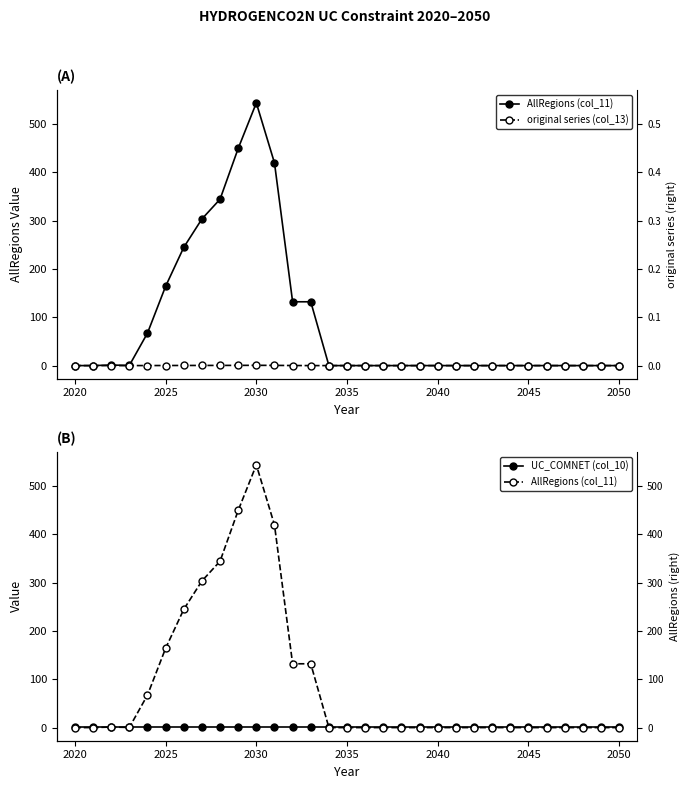

Reading left to right, transcribe all the data shown in this chart.

AllRegions (col_11): 0.0	0.0	1.1	0.3	67.3	164.3	244.9	303.7	344.6	449.8	544.1	419.8	132.2	132.2	0.0	0.0	0.0	0.0	0.0	0.0	0.0	0.0	0.0	0.0	0.0	0.0	0.0	0.0	0.0	0.0	0.0
original series (col_13): 0.0	0.0	0.0	0.0	0.1	0.2	0.2	0.3	0.3	0.4	0.5	0.4	0.1	0.0	0.0	0.0	0.0	0.0	0.0	0.0	0.0	0.0	0.0	0.0	0.0	0.0	0.0	0.0	0.0	0.0	0.0
UC_COMNET (col_10): 1.0	1.0	1.0	1.0	1.0	1.0	1.0	1.0	1.0	1.0	1.0	1.0	1.0	1.0	1.0	1.0	1.0	1.0	1.0	1.0	1.0	1.0	1.0	1.0	1.0	1.0	1.0	1.0	1.0	1.0	1.0